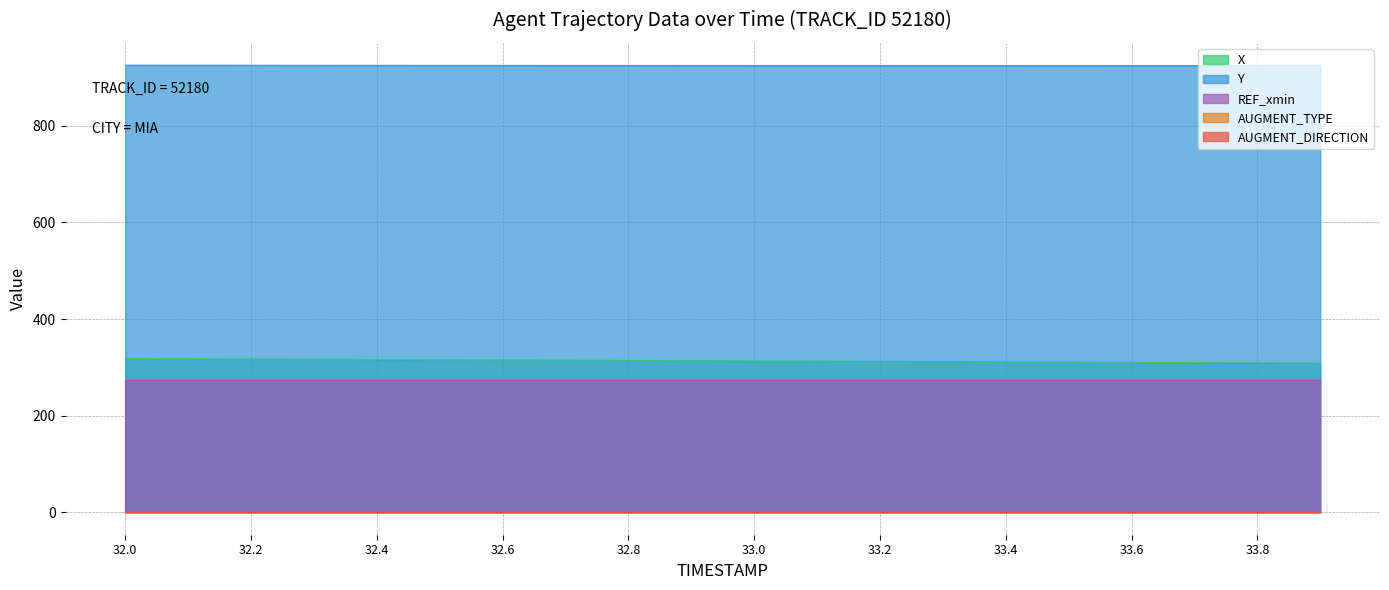

What is the sum of the Y values at 32.8 and 33.9?

1849.6